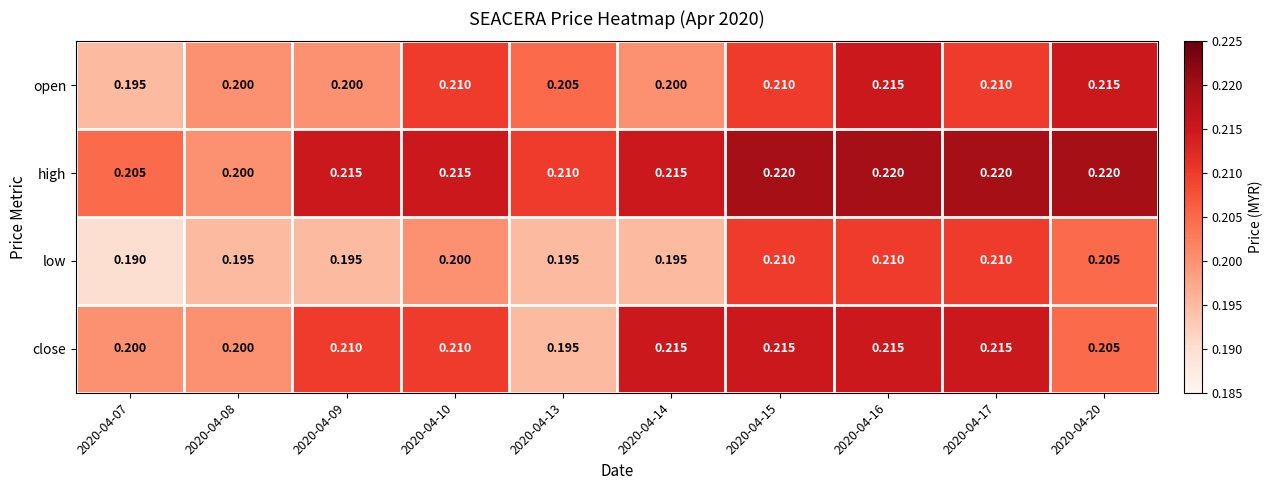

Is the value of open at 2020-04-17 greater than the value of high at 2020-04-08?

Yes